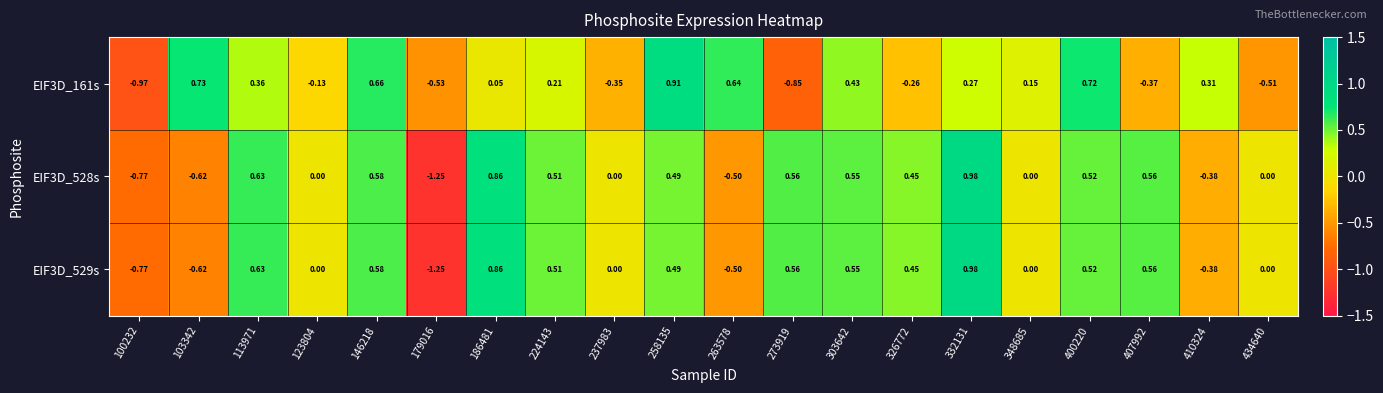

How many negative values does the EIF3D_528s series have?

5